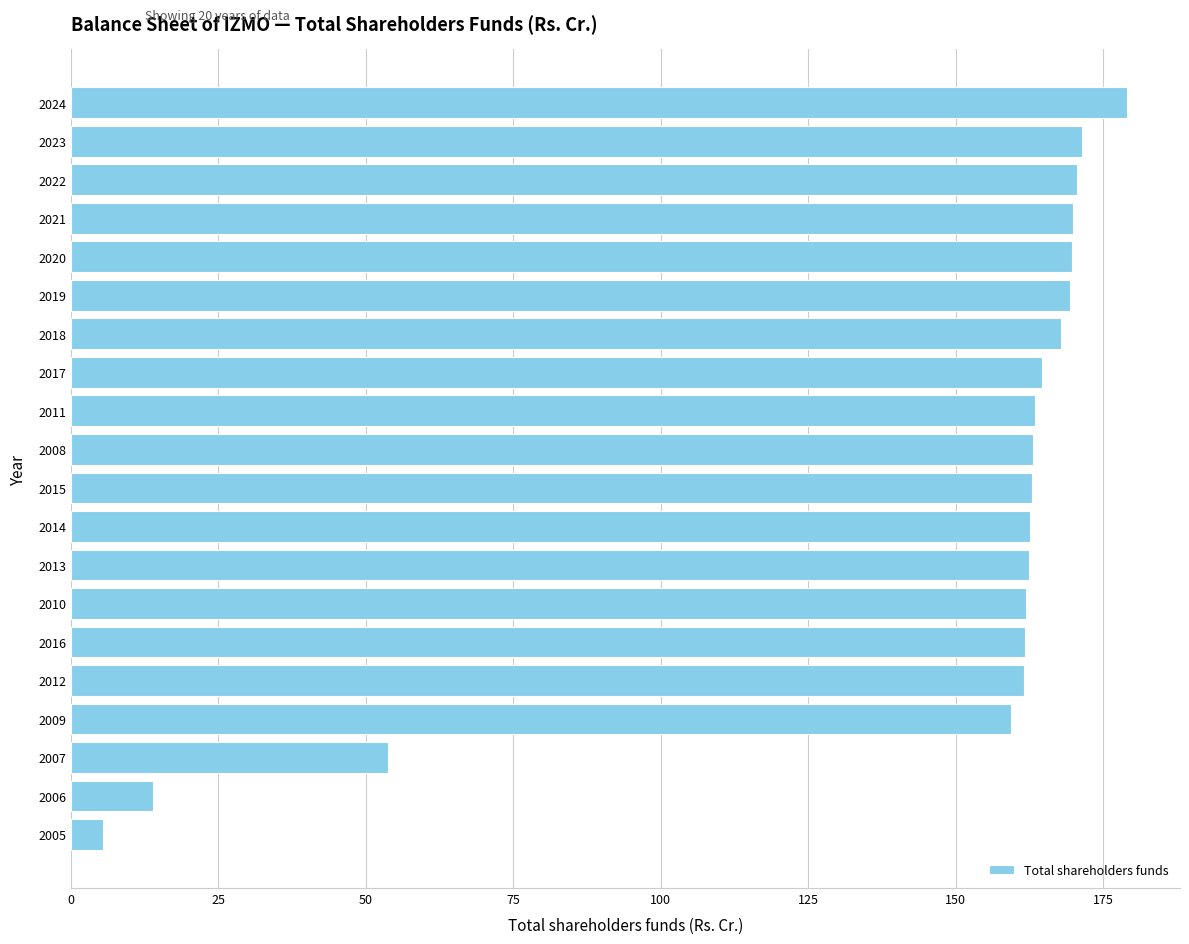

What is the difference between the values at 2013 and 2023?

9.0